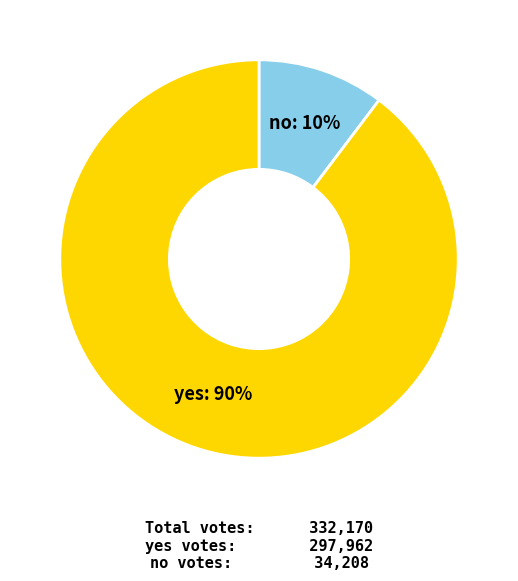

Do no and yes together represent more than half of the pie?

Yes